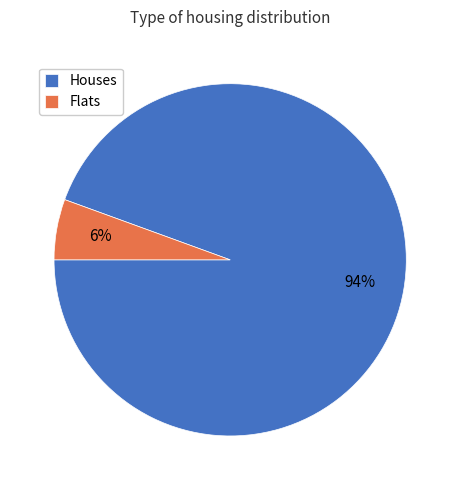

True or false: Houses accounts for 94% of the total.

True